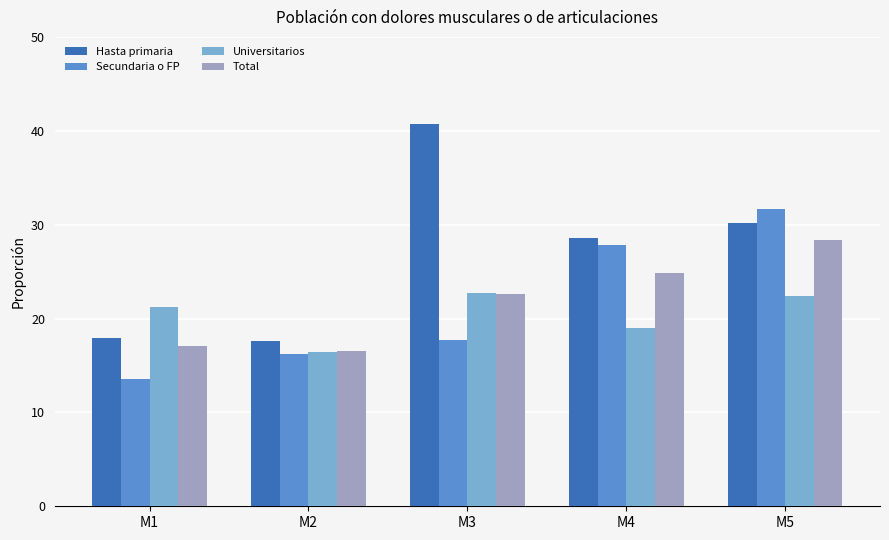

Where is Hasta primaria nearest to the value 29?

M4